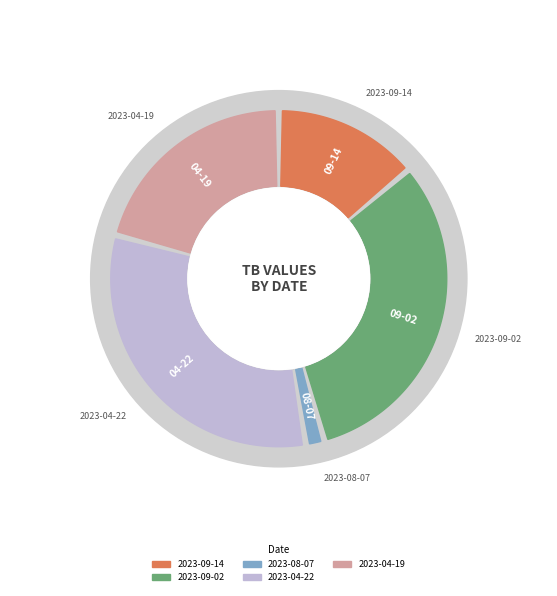

Rank the categories by value from lowest to highest.

2023-08-07, 2023-09-14, 2023-04-19, 2023-09-02, 2023-04-22